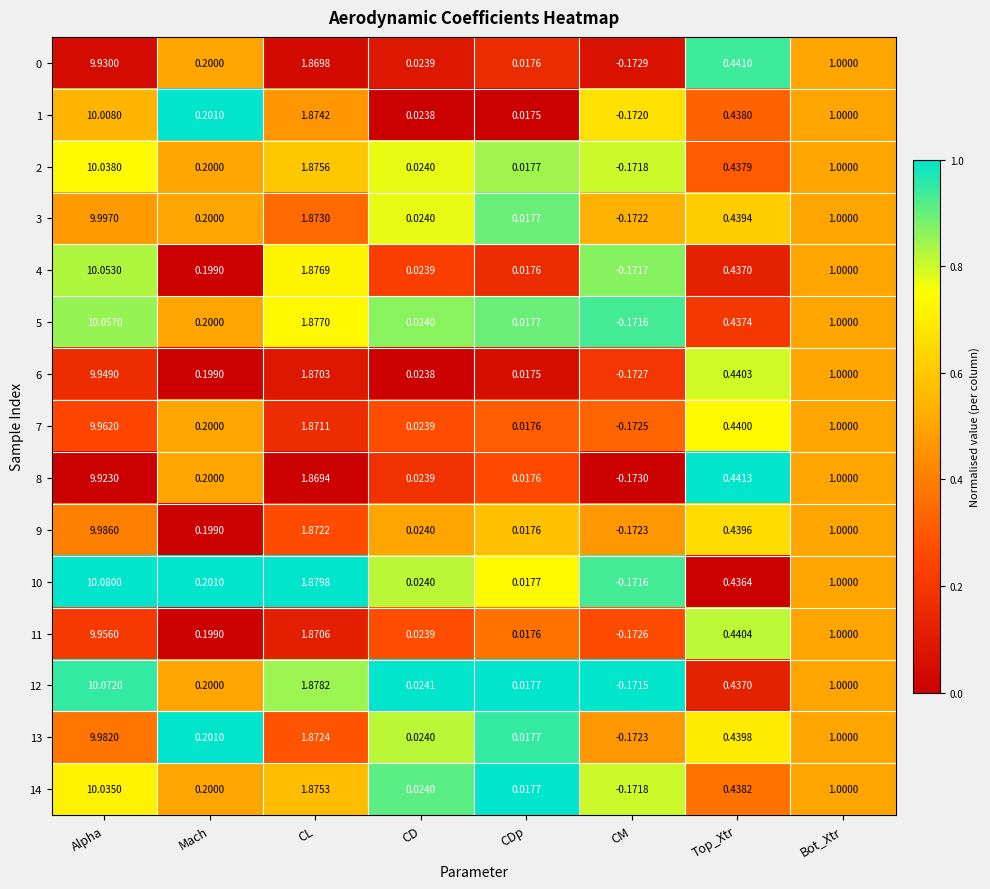

What is the total value across all series at CM?

-2.6